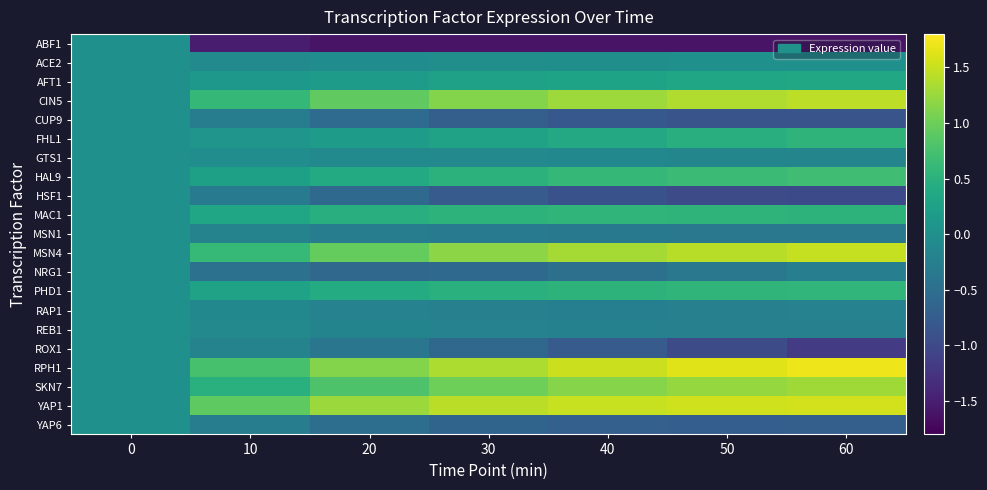

What is the greatest value displayed?

1.7